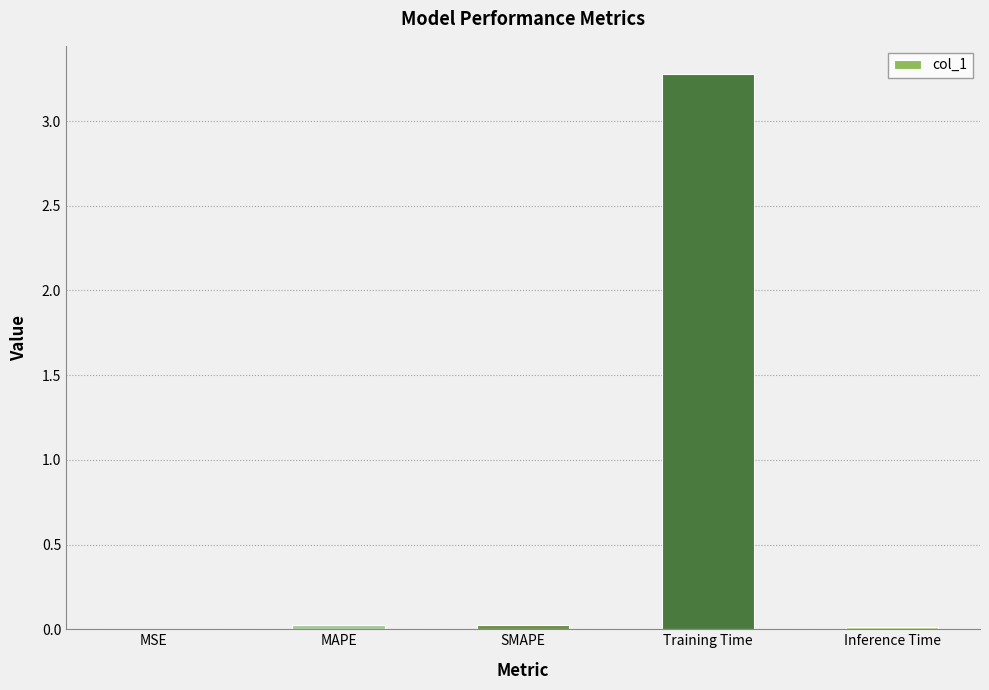

What is the change in value from MSE to Training Time?

+3.3